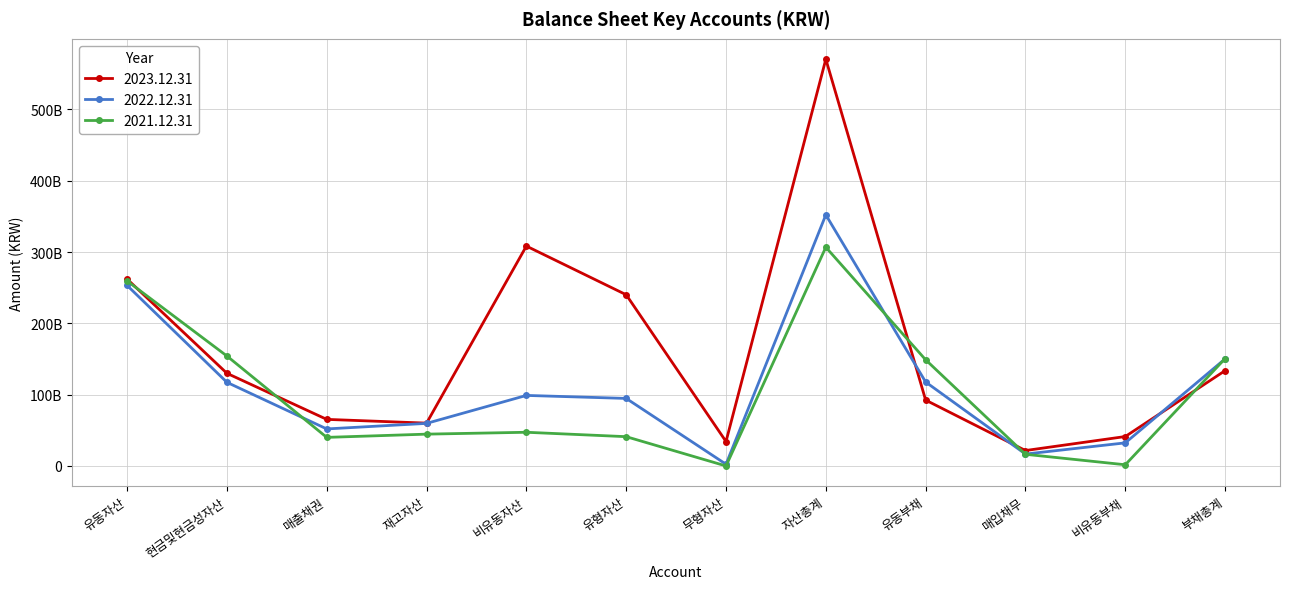

Which category has the lowest value in the 2022.12.31 series?

무형자산